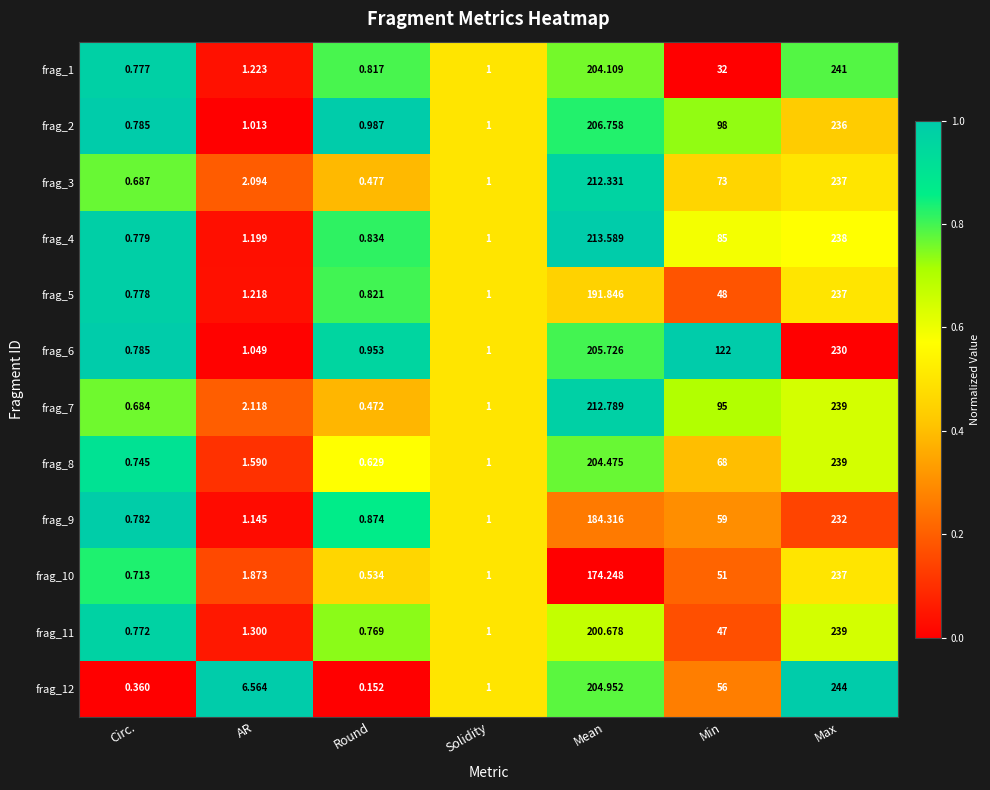

At which label is frag_5 closest to 118?

Min